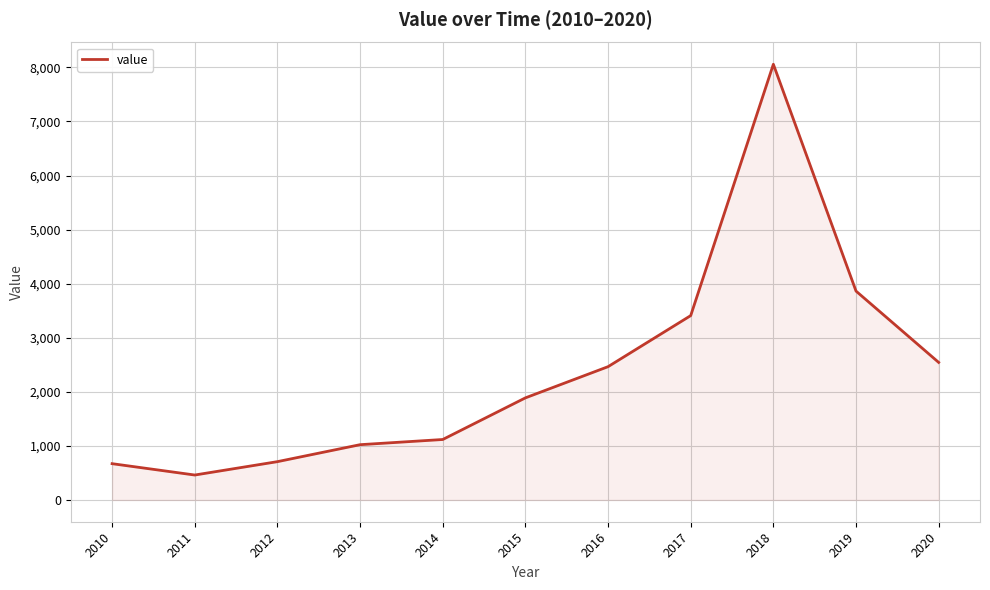

Which has a higher value, 2013 or 2010?

2013